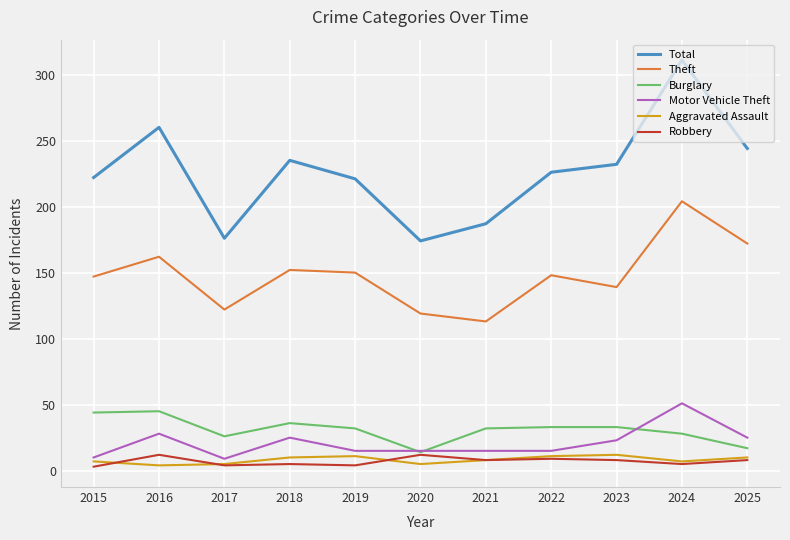

True or false: Robbery and Theft cross at least once.

False